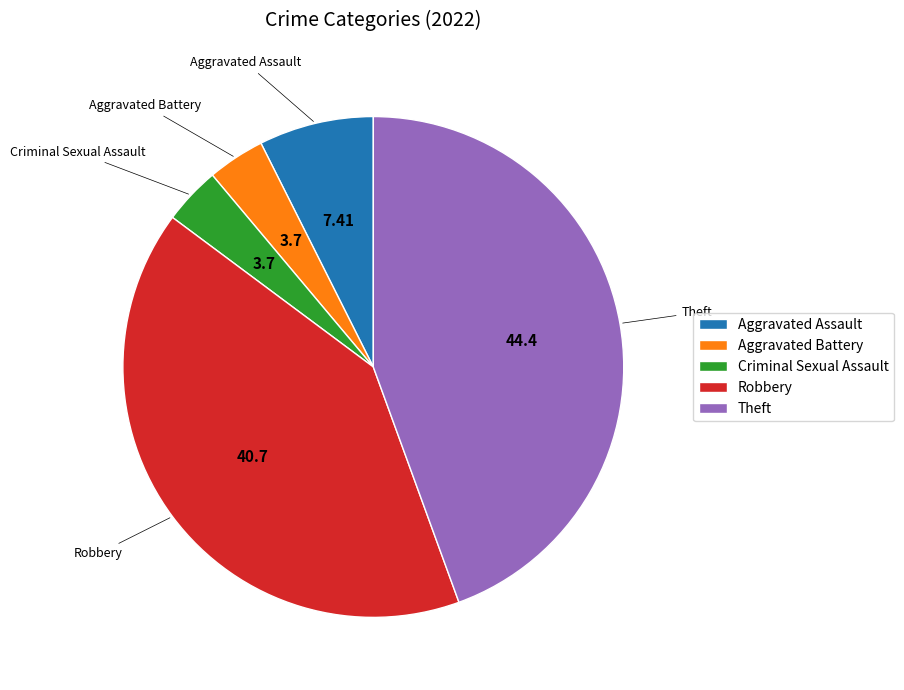

Between Theft and Aggravated Battery, which is larger?

Theft